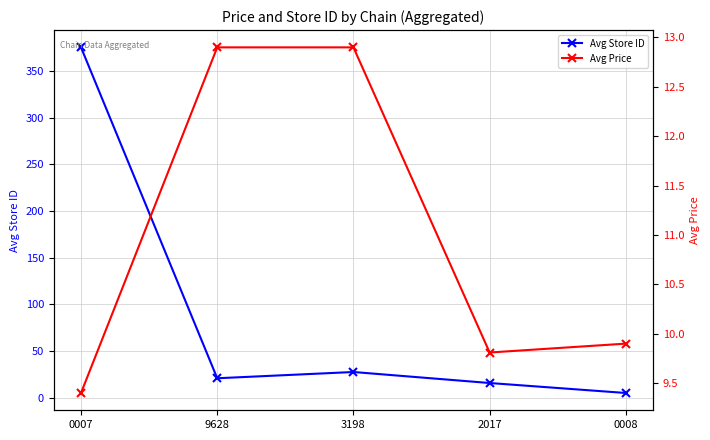

At which label does Avg Store ID reach its minimum?

0008